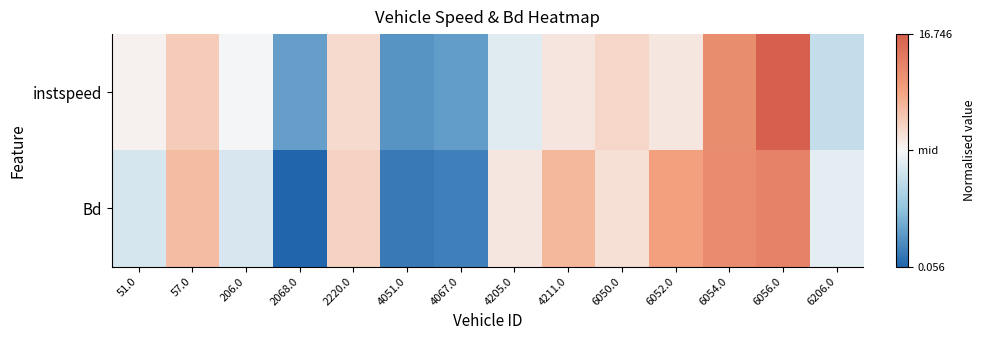

Reading left to right, transcribe all the data shown in this chart.

instspeed: 51.0=0.0	57.0=0.3	206.0=-0.0	2068.0=-0.7	2220.0=0.2	4051.0=-0.8	4067.0=-0.7	4205.0=-0.1	4211.0=0.1	6050.0=0.2	6052.0=0.1	6054.0=0.7	6056.0=1.0	6206.0=-0.3
Bd: 51.0=-0.2	57.0=0.4	206.0=-0.2	2068.0=-1.0	2220.0=0.2	4051.0=-0.9	4067.0=-0.9	4205.0=0.1	4211.0=0.4	6050.0=0.1	6052.0=0.5	6054.0=0.7	6056.0=0.7	6206.0=-0.1